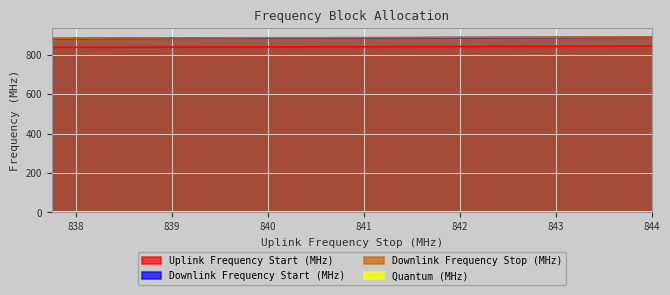

Which series changed the most between 839.0 and 840.25?

Uplink Frequency Start (MHz)